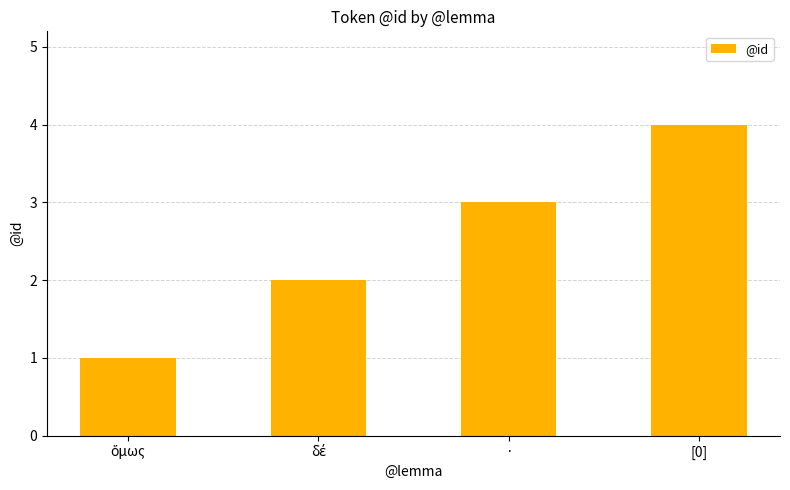

What is the greatest value displayed?

4